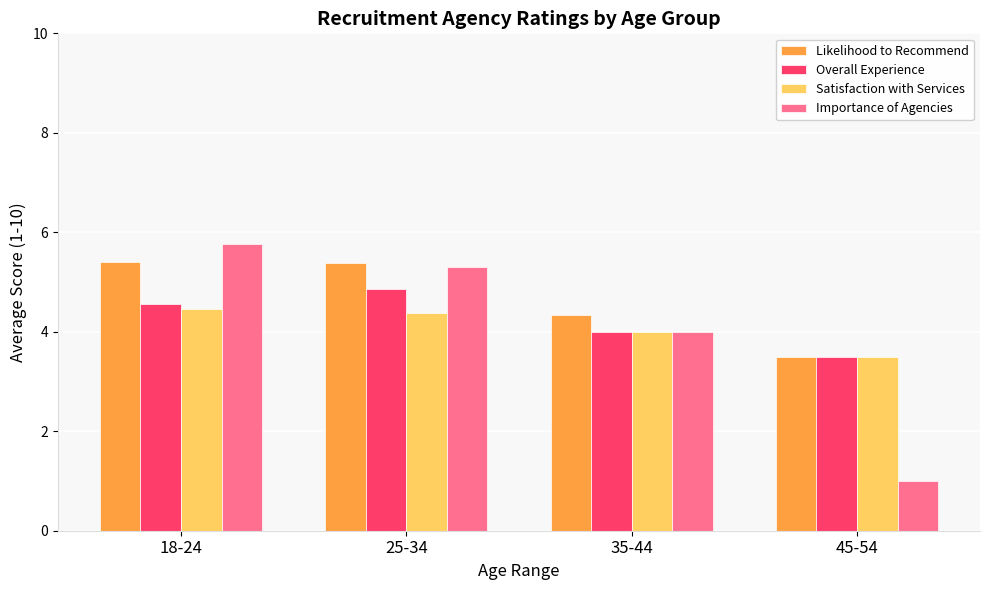

What is the sum of the Overall Experience values at 18-24 and 25-34?

9.4